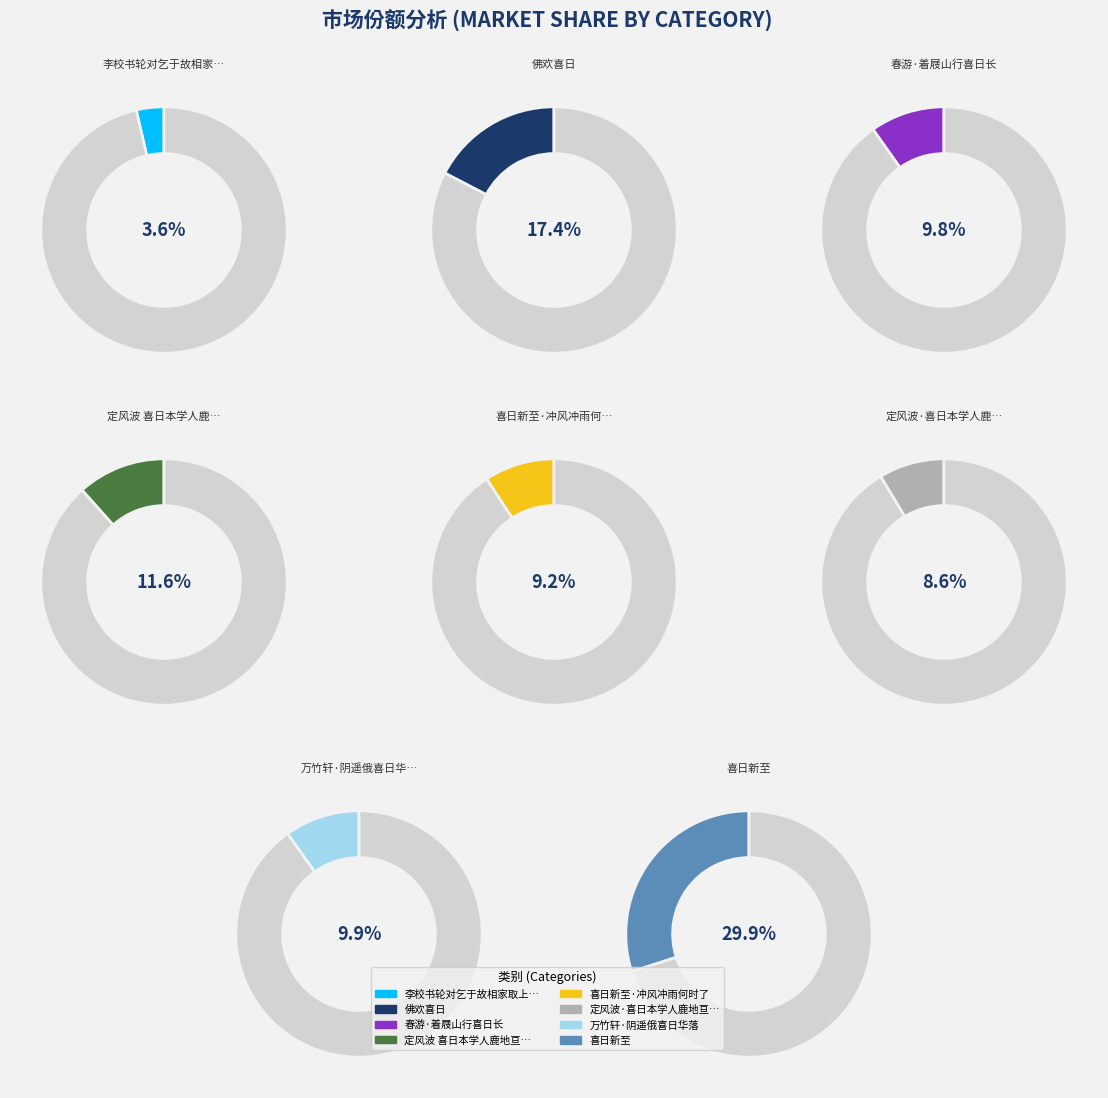

Approximately how many times larger is the value at 李校书轮对乞于故相家取上皇退位御笔上喜日 compared to 万竹轩·阴遥俄喜日华落?

0.4